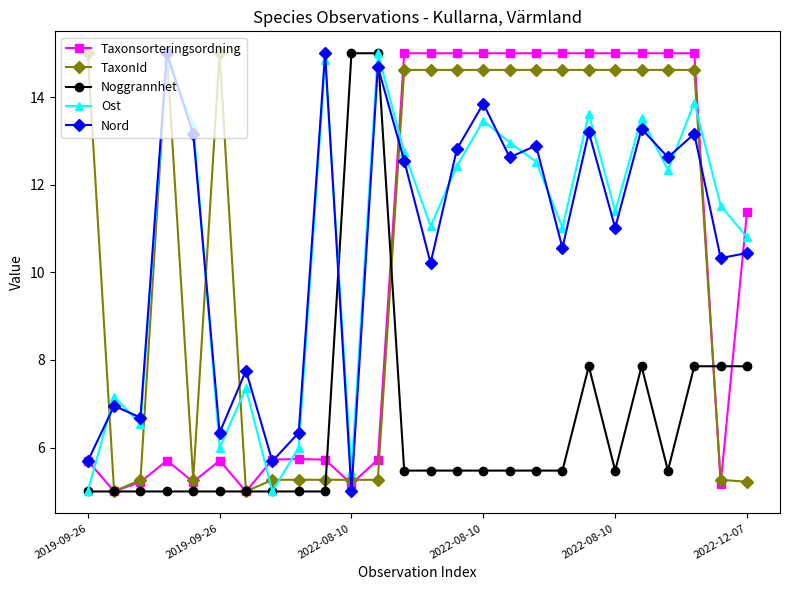

What is the value of the Nord point at the 7th from the left?

7.8